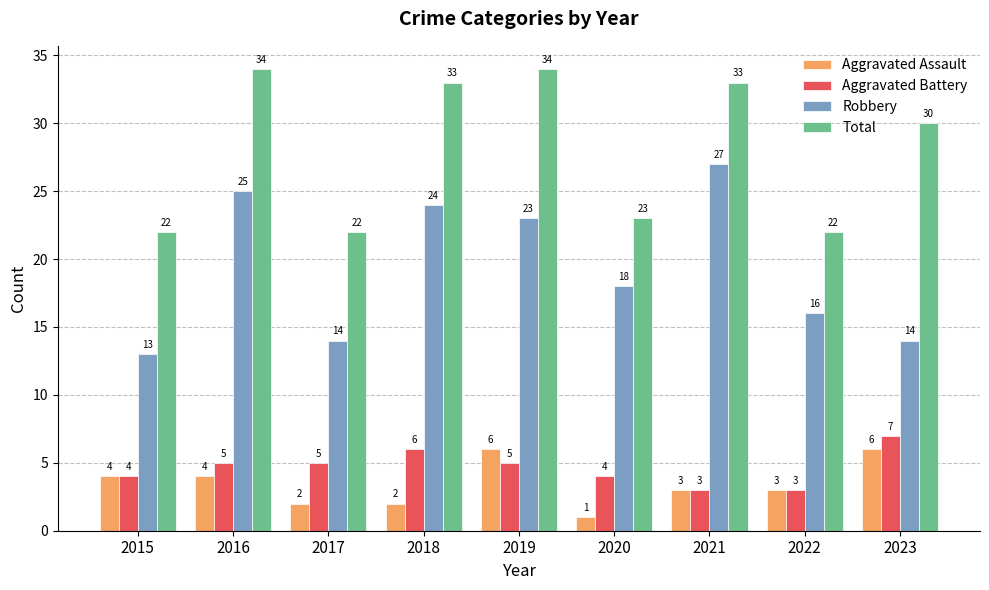

What is the highest value of the Aggravated Battery series?

7